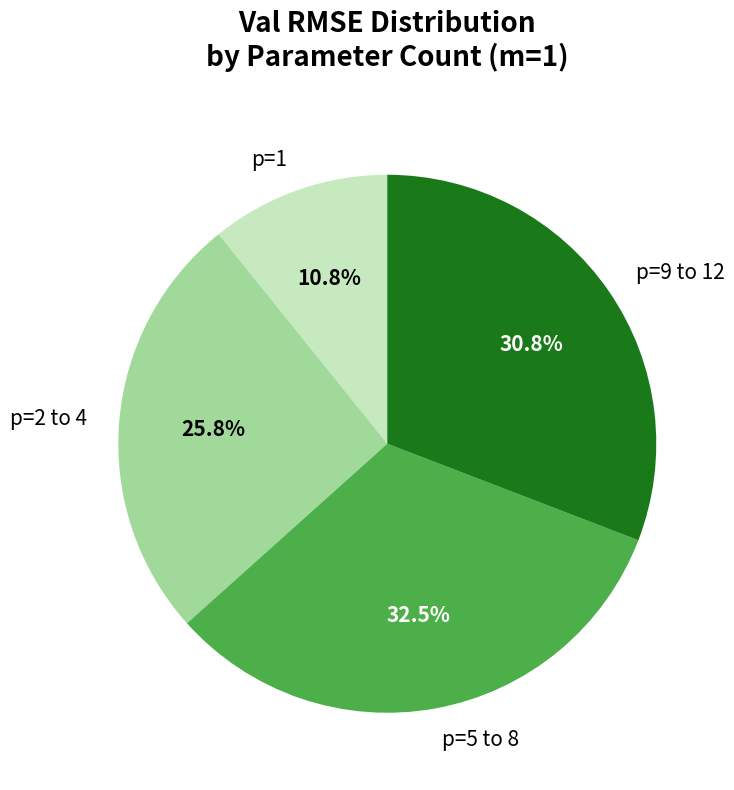

What portion of the pie excludes p=5 to 8?

67.5%